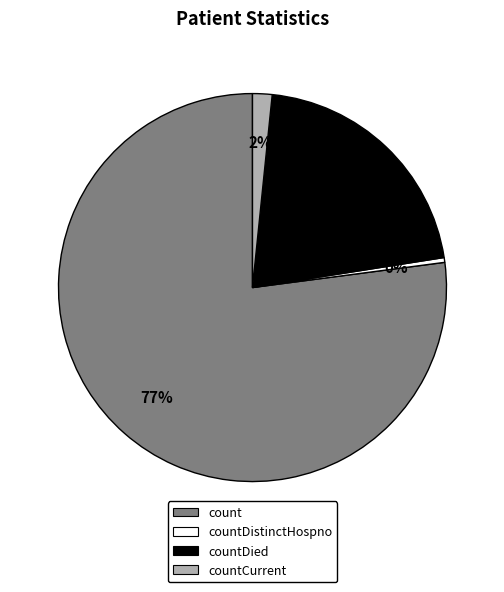

Which slice is the largest?

count